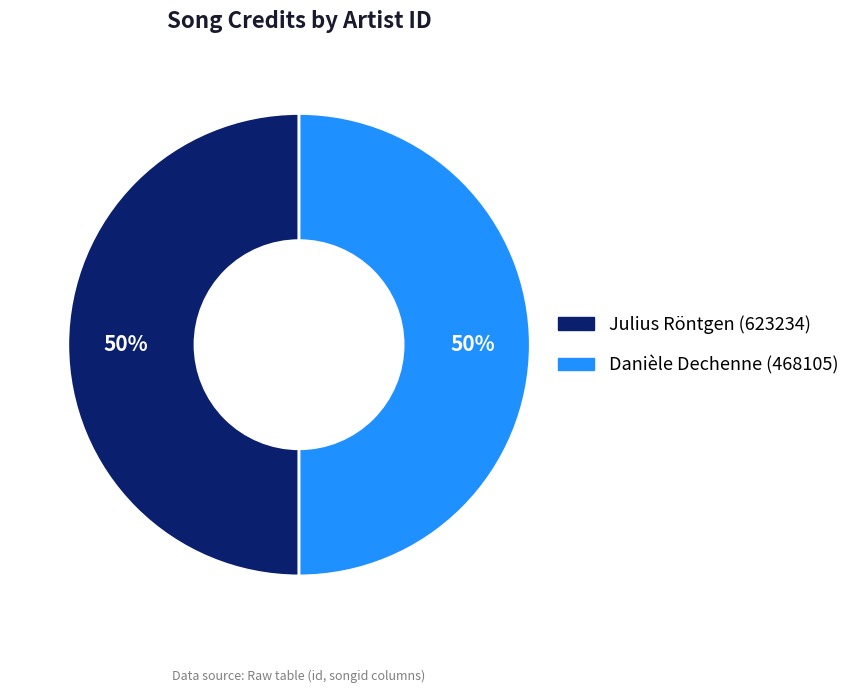

Do Julius Röntgen (623234) and Danièle Dechenne (468105) together represent more than half of the pie?

Yes